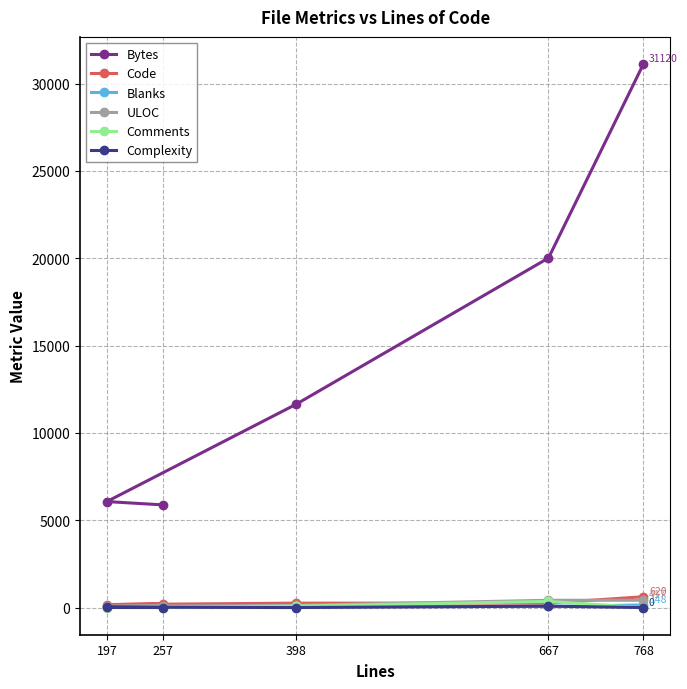

What are all the series names shown in the legend?

Bytes, Code, Blanks, ULOC, Comments, Complexity